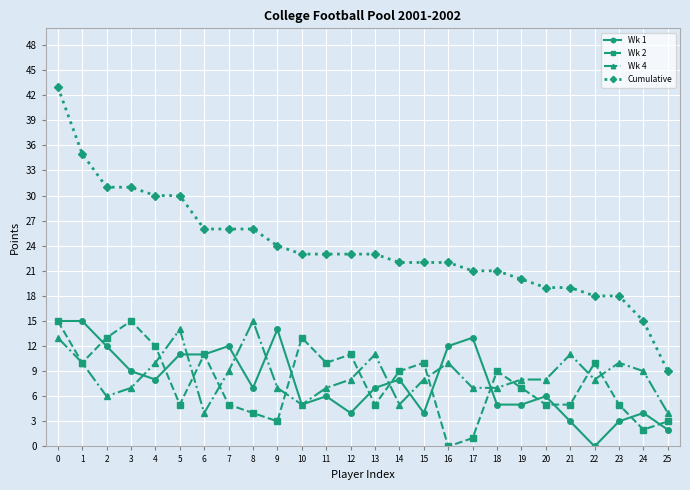

Reading left to right, transcribe all the data shown in this chart.

Wk 1: 15	15	12	9	8	11	11	12	7	14	5	6	4	7	8	4	12	13	5	5	6	3	0	3	4	2
Wk 2: 15	10	13	15	12	5	11	5	4	3	13	10	11	5	9	10	0	1	9	7	5	5	10	5	2	3
Wk 4: 13	10	6	7	10	14	4	9	15	7	5	7	8	11	5	8	10	7	7	8	8	11	8	10	9	4
Cumulative: 43	35	31	31	30	30	26	26	26	24	23	23	23	23	22	22	22	21	21	20	19	19	18	18	15	9